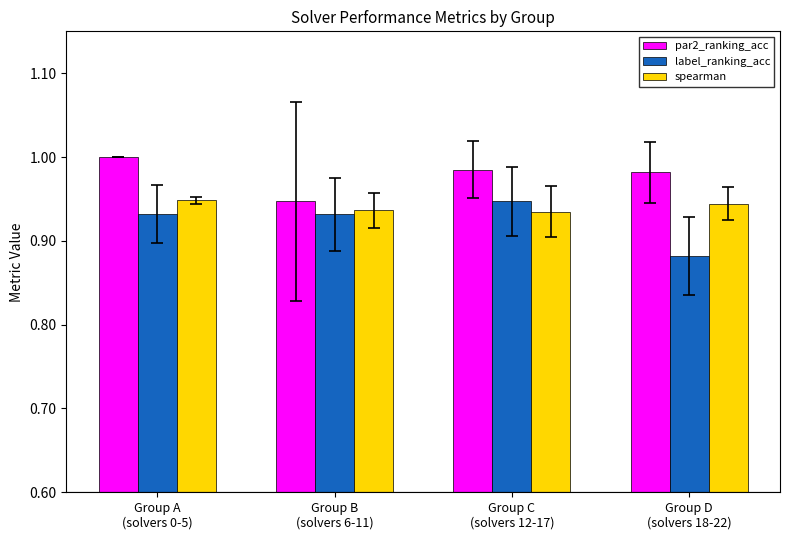

What is the sum of all spearman values?

3.8